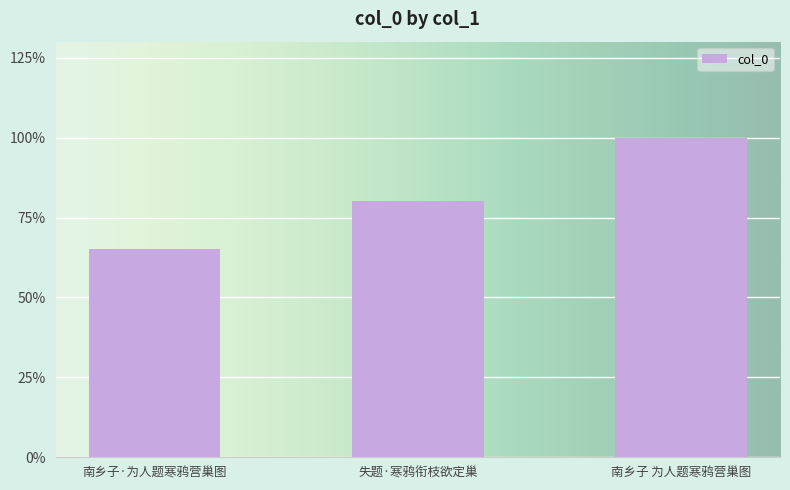

Reading right to left, what are all the values shown in this chart?

417322	333972	271510